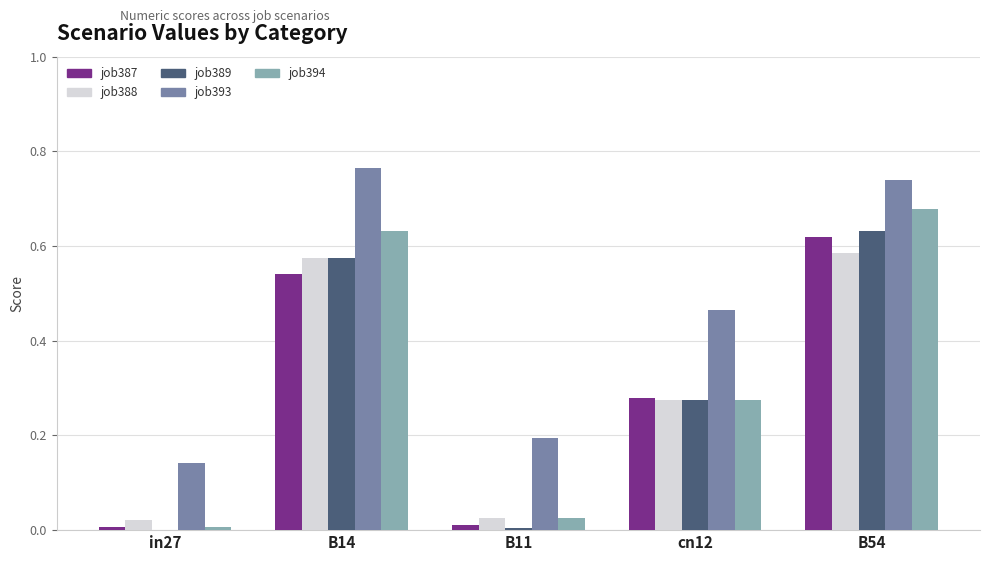

At which category does the chart reach its peak across all series?

B14